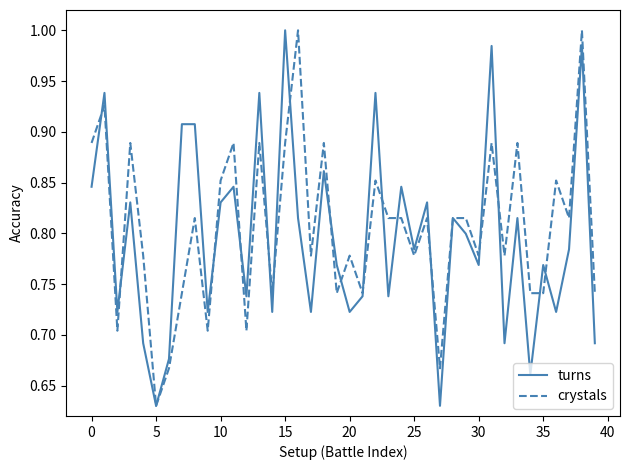

In crystals, how many points are lower than both neighbors (excluding endpoints)?

13